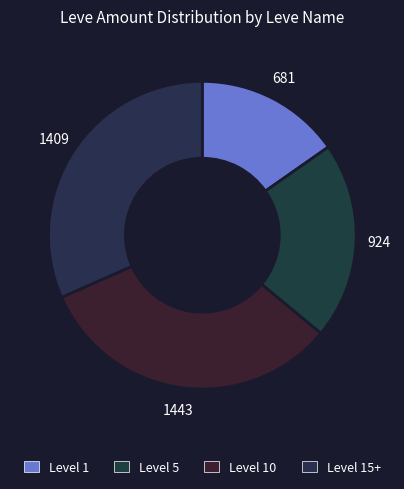

How many segments does this pie chart have?

4